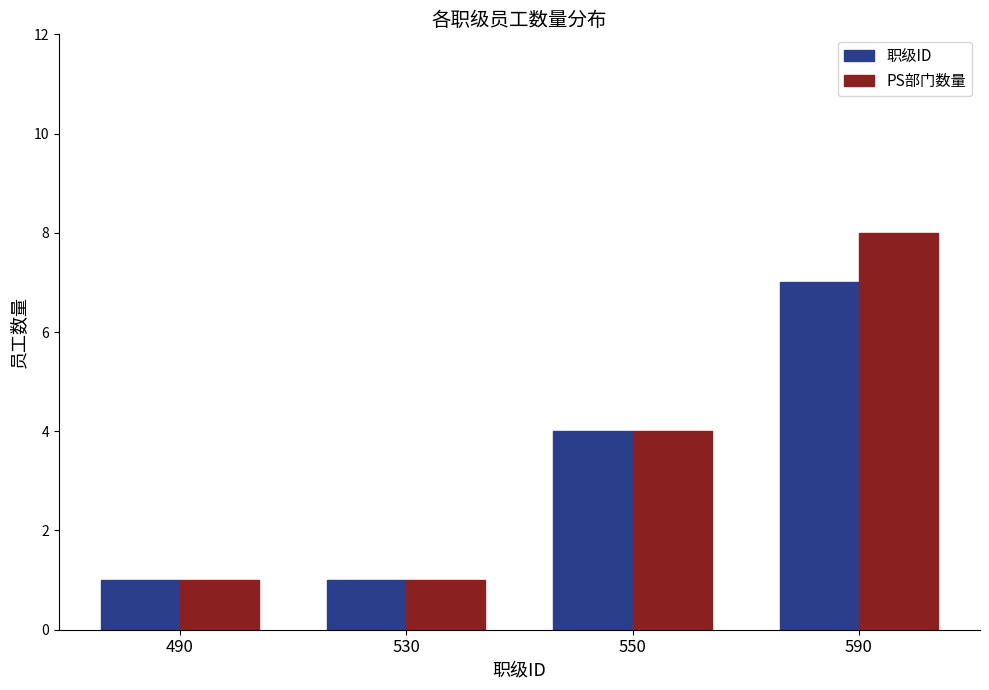

Which series has the largest range (max minus min)?

PS部门数量